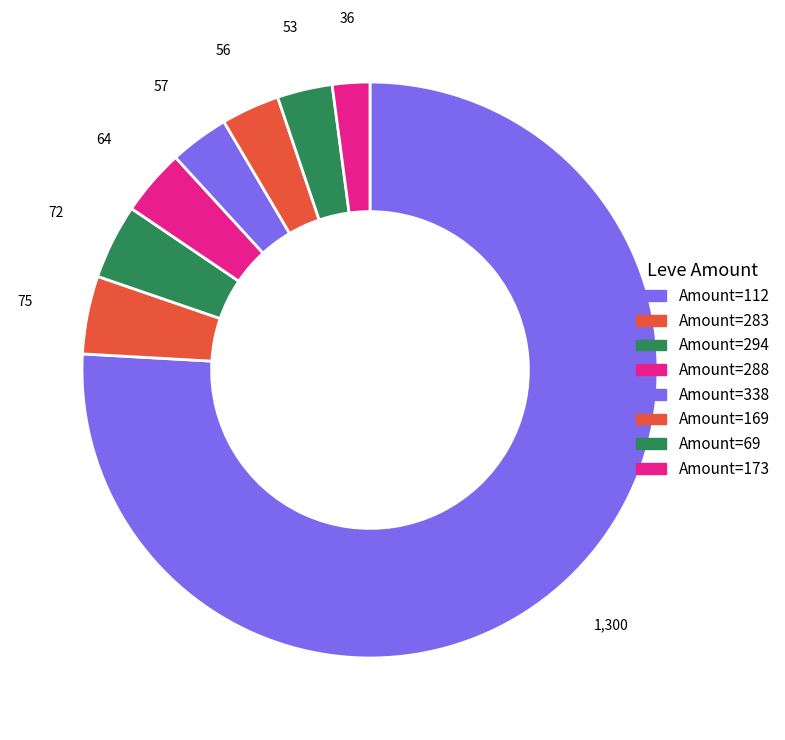

Is there any slice that represents more than half of the pie?

Yes